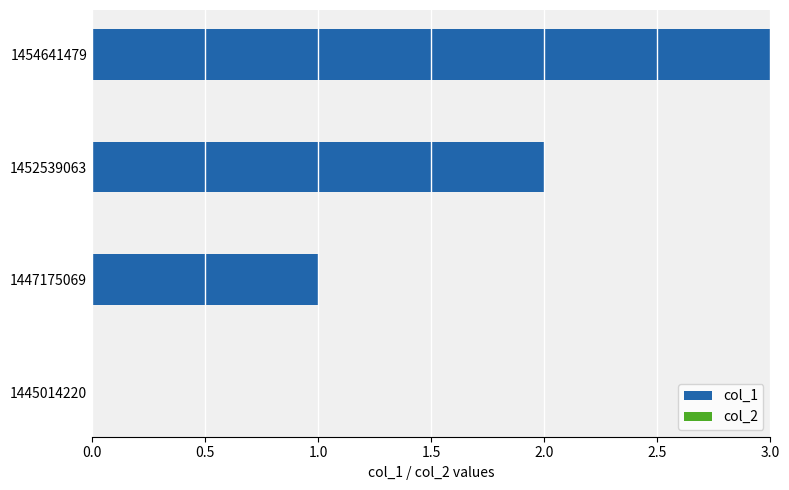

At which category does the chart reach its peak across all series?

1454641479